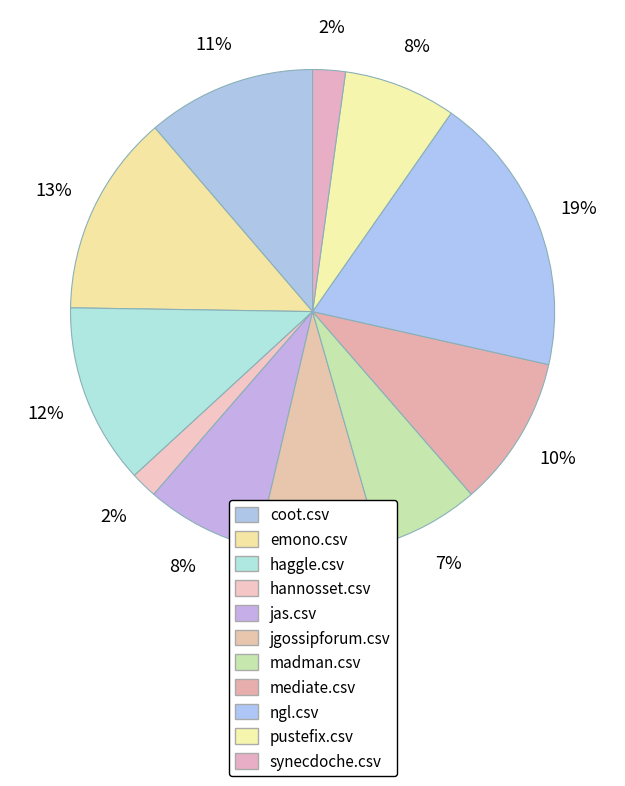

How many slices are in this pie chart?

11